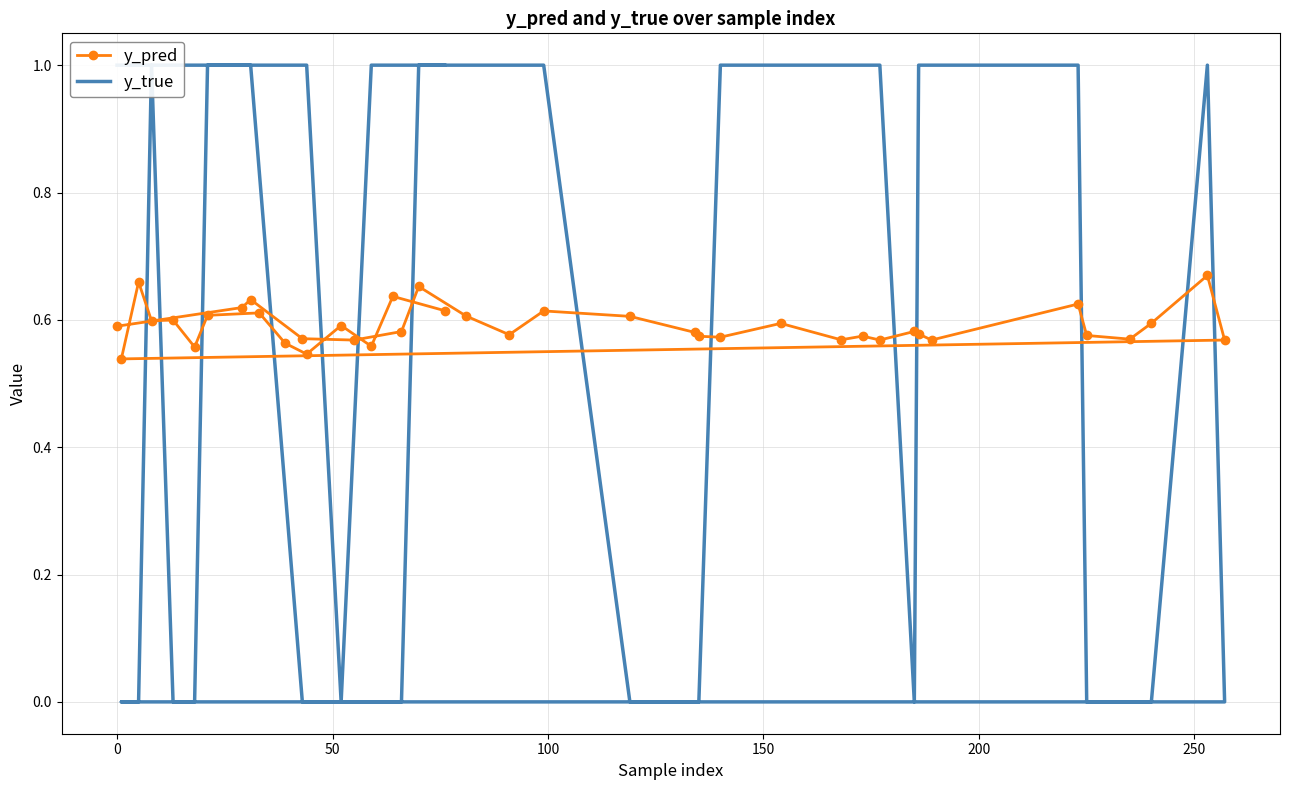

True or false: y_true has more than 2 points higher than both neighbors.

False